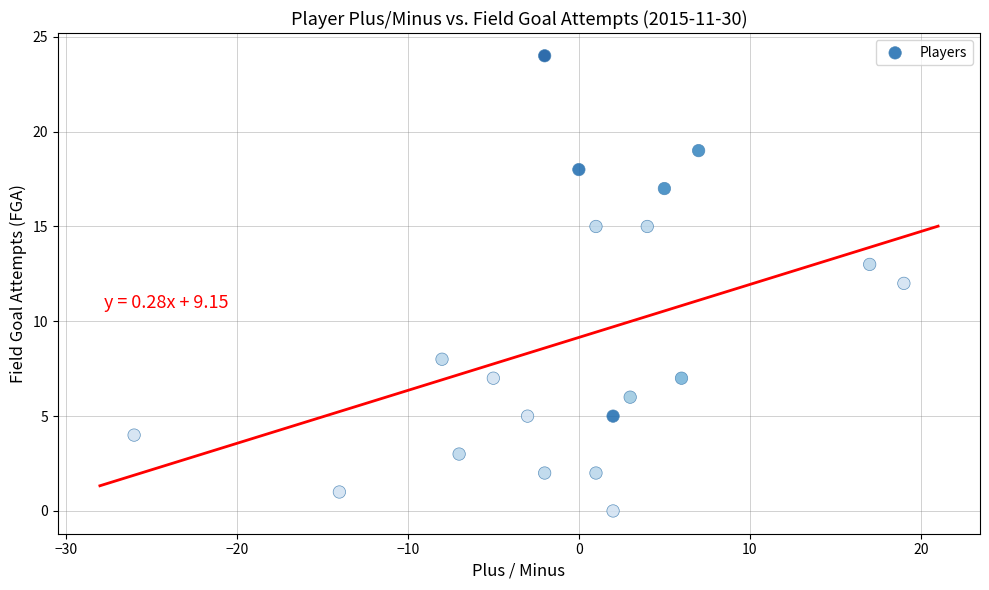

What is the range of Y values (max minus min)?

24